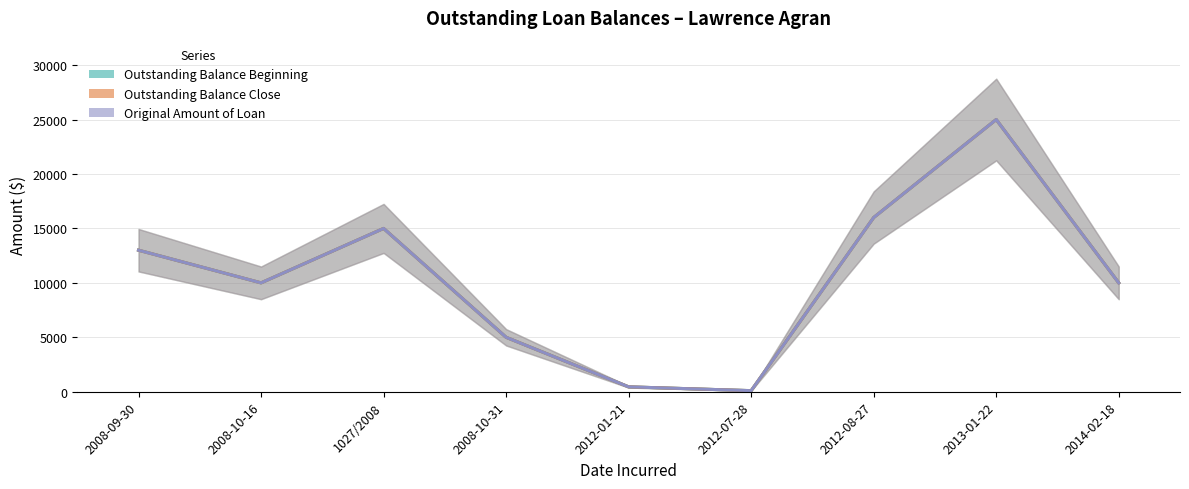

What is the difference between the maximum and second lowest values in the Outstanding Balance Beginning series?

24550